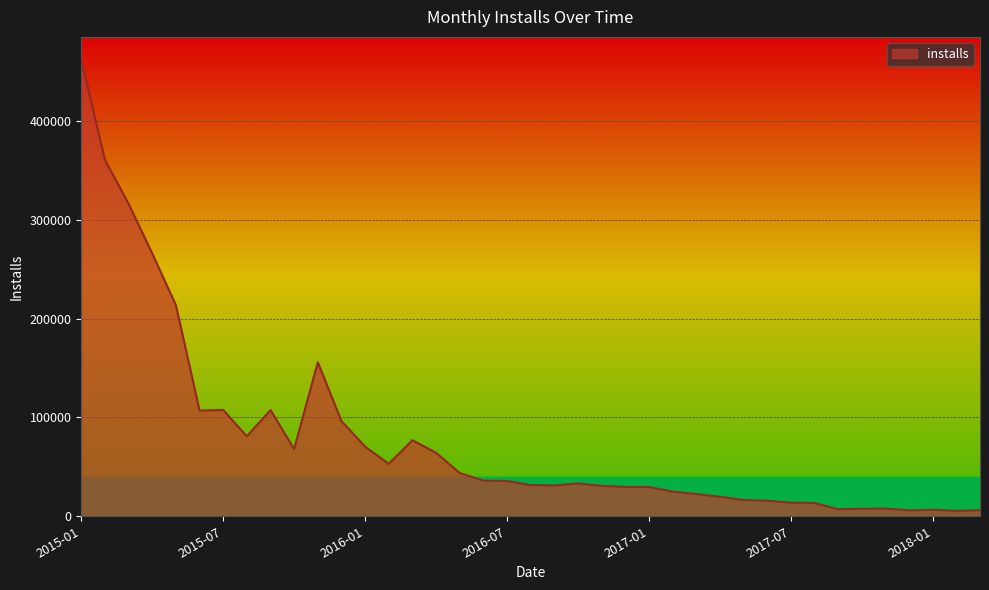

What is the difference between the maximum and minimum values?

456505